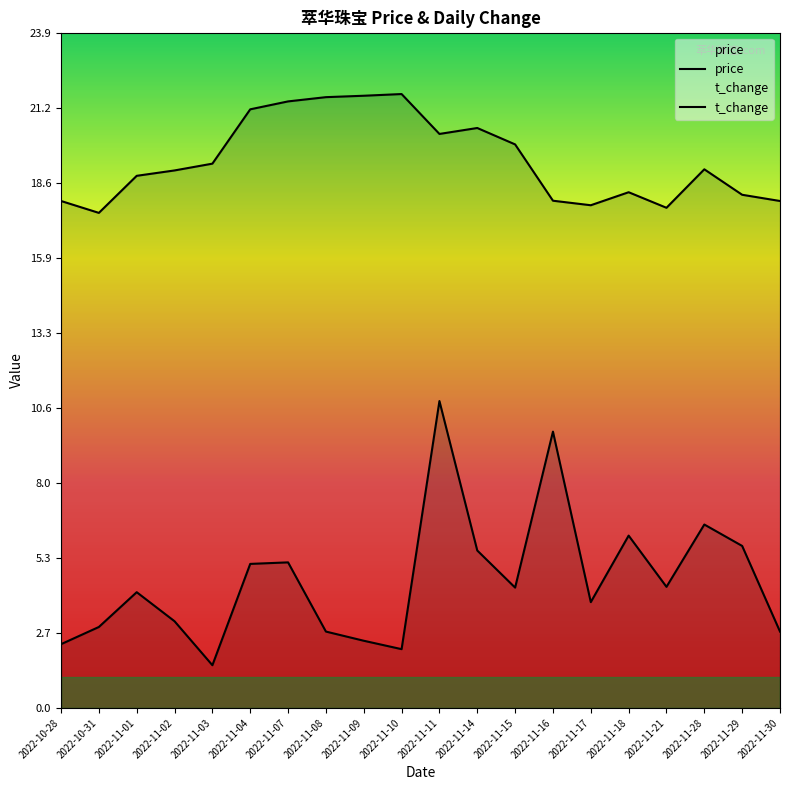

What position from the right is 2022-11-08?

13